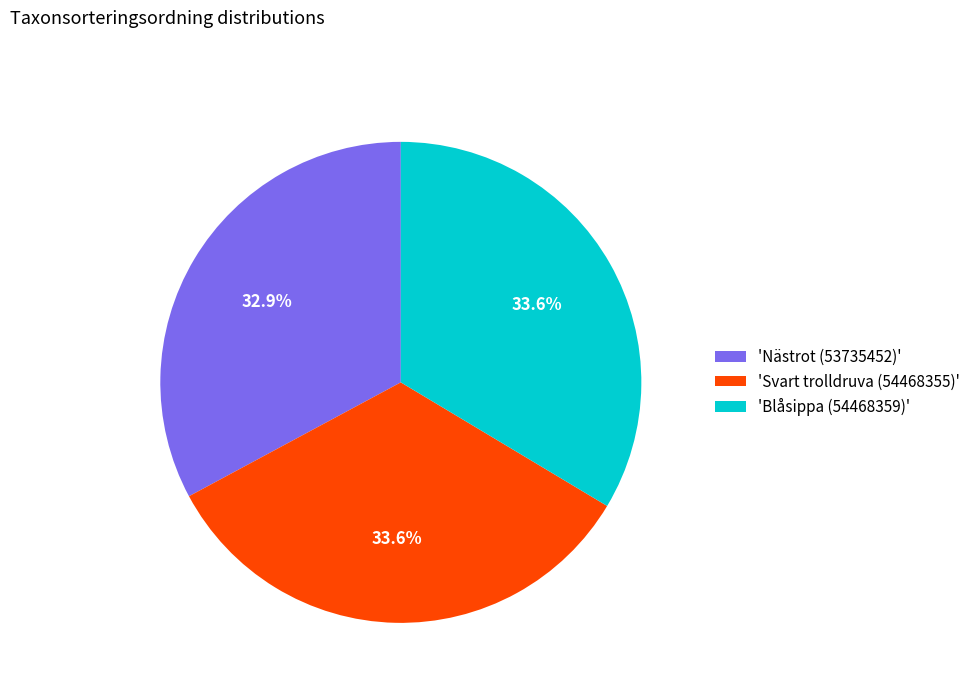

Which has a higher value, 'Nästrot (53735452)' or 'Blåsippa (54468359)'?

'Blåsippa (54468359)'